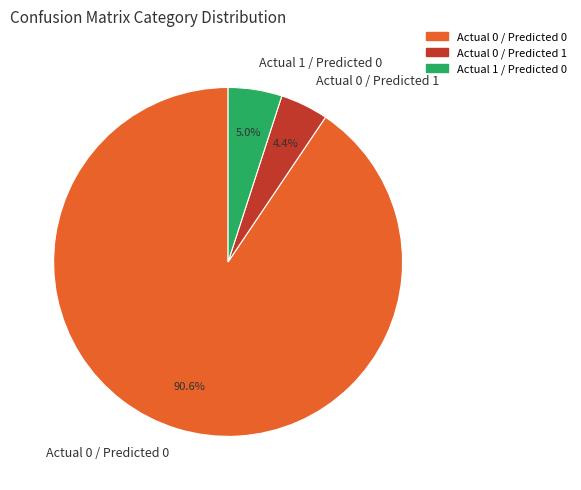

True or false: Actual 0 / Predicted 0 accounts for 97% of the total.

False